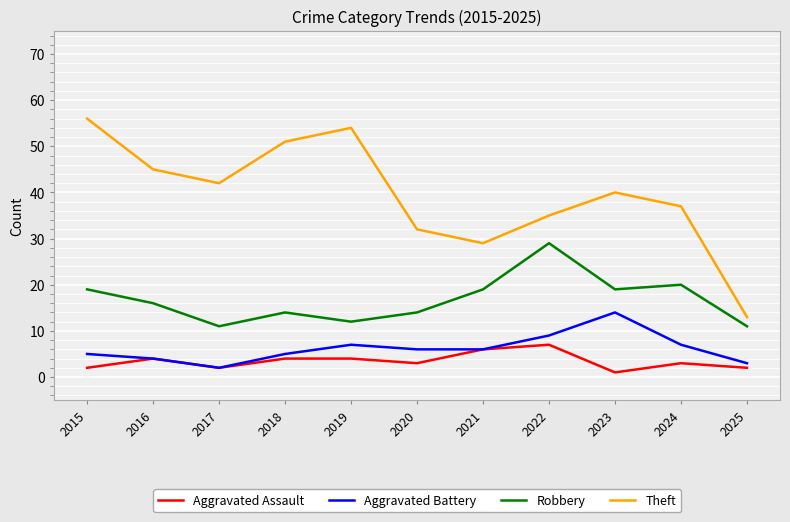

True or false: Theft and Aggravated Assault cross at least once.

False